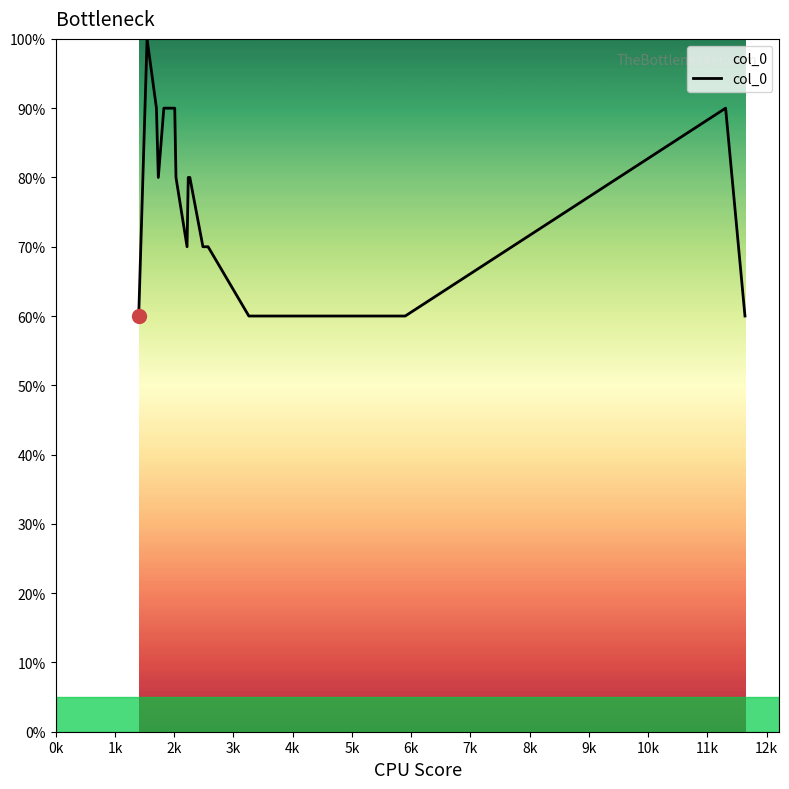

How many points are lower than both their immediate neighbors (excluding endpoints)?

2